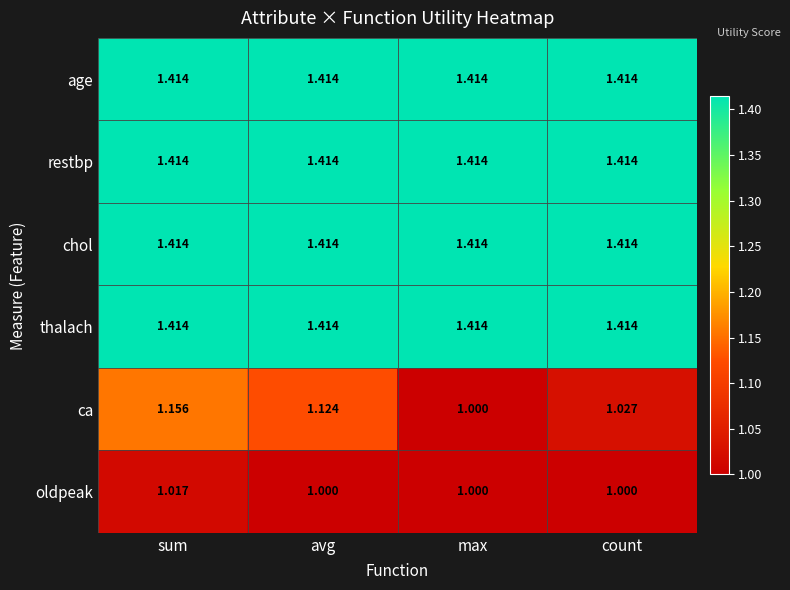

Is the value of ca at max greater than the value of chol at sum?

No